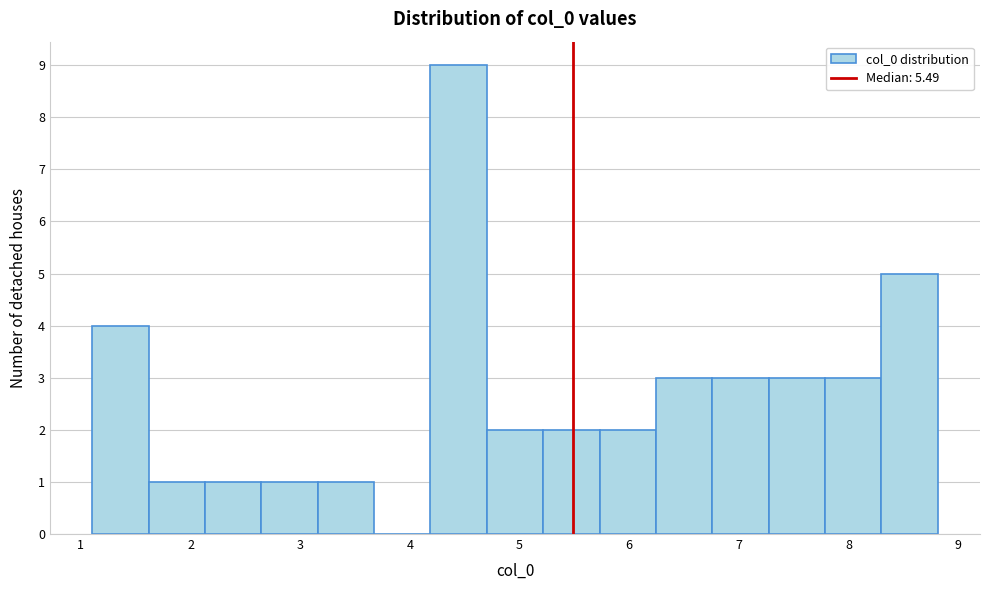

Reading left to right, list every bar in this chart as the range it spans on the x-axis followed by its height. Neither the bar edges nor the heights are printed on the chart, so give them approximately, as read against the axes.

1.1 to 1.6: 4
1.6 to 2.1: 1
2.1 to 2.6: 1
2.6 to 3.2: 1
3.2 to 3.7: 1
3.7 to 4.2: 0
4.2 to 4.7: 9
4.7 to 5.2: 2
5.2 to 5.7: 2
5.7 to 6.2: 2
6.2 to 6.8: 3
6.8 to 7.3: 3
7.3 to 7.8: 3
7.8 to 8.3: 3
8.3 to 8.8: 5